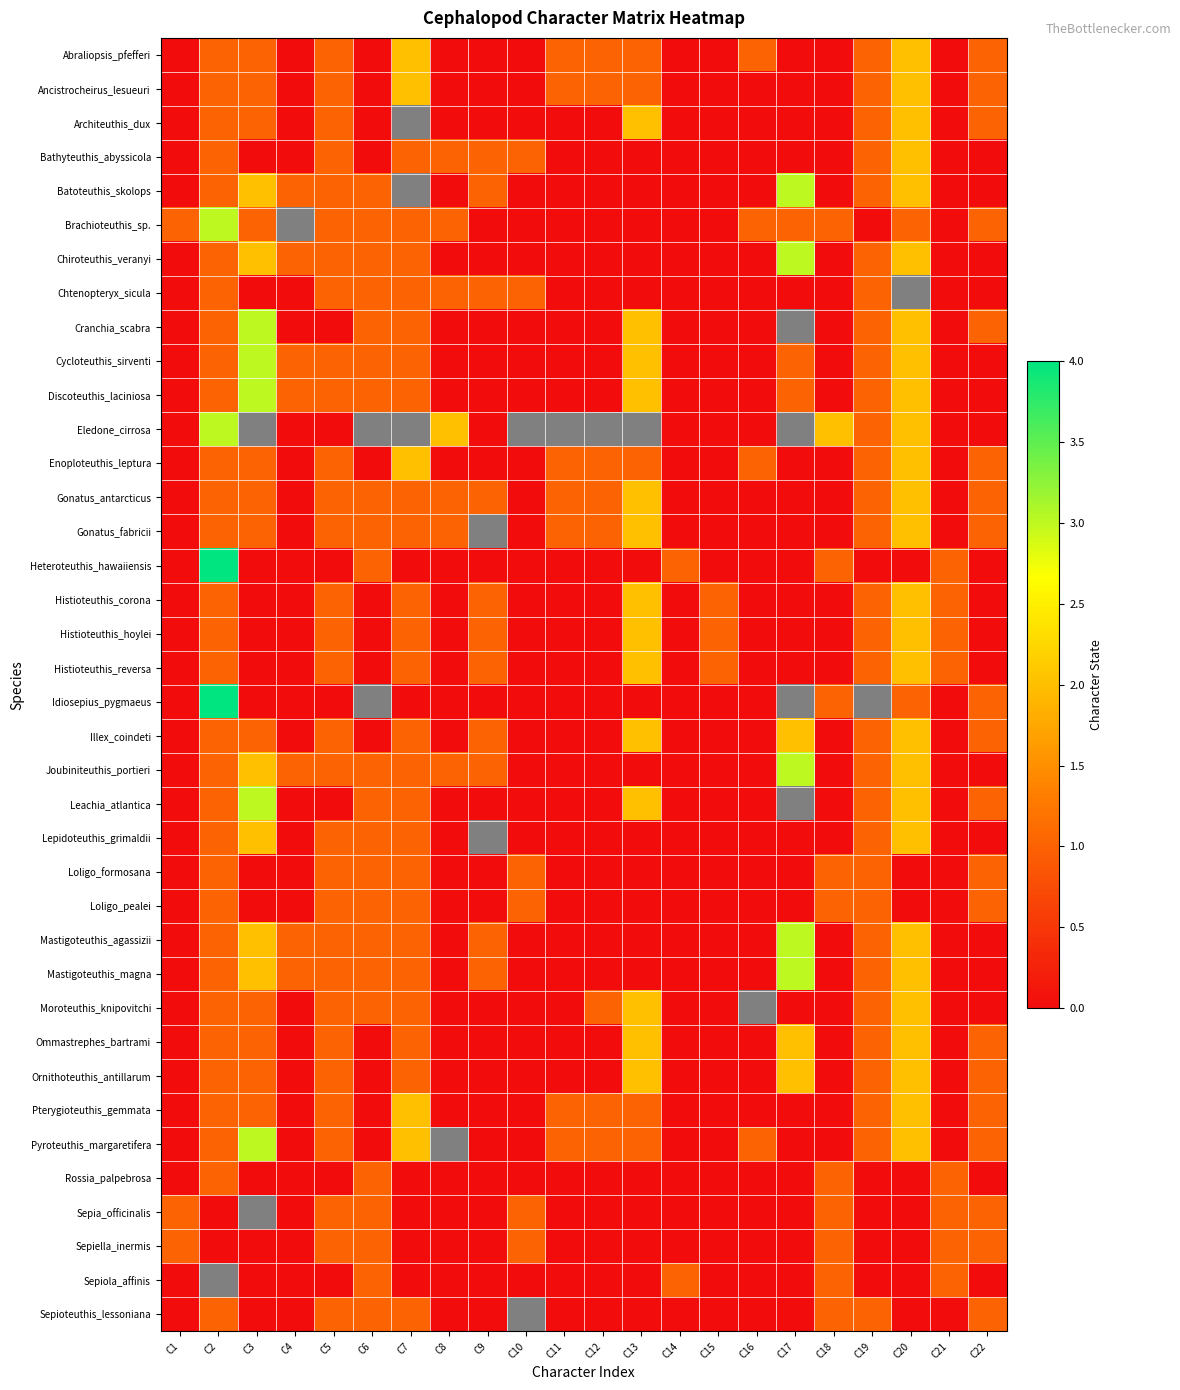

At how many categories does at least one series exceed 3?

1